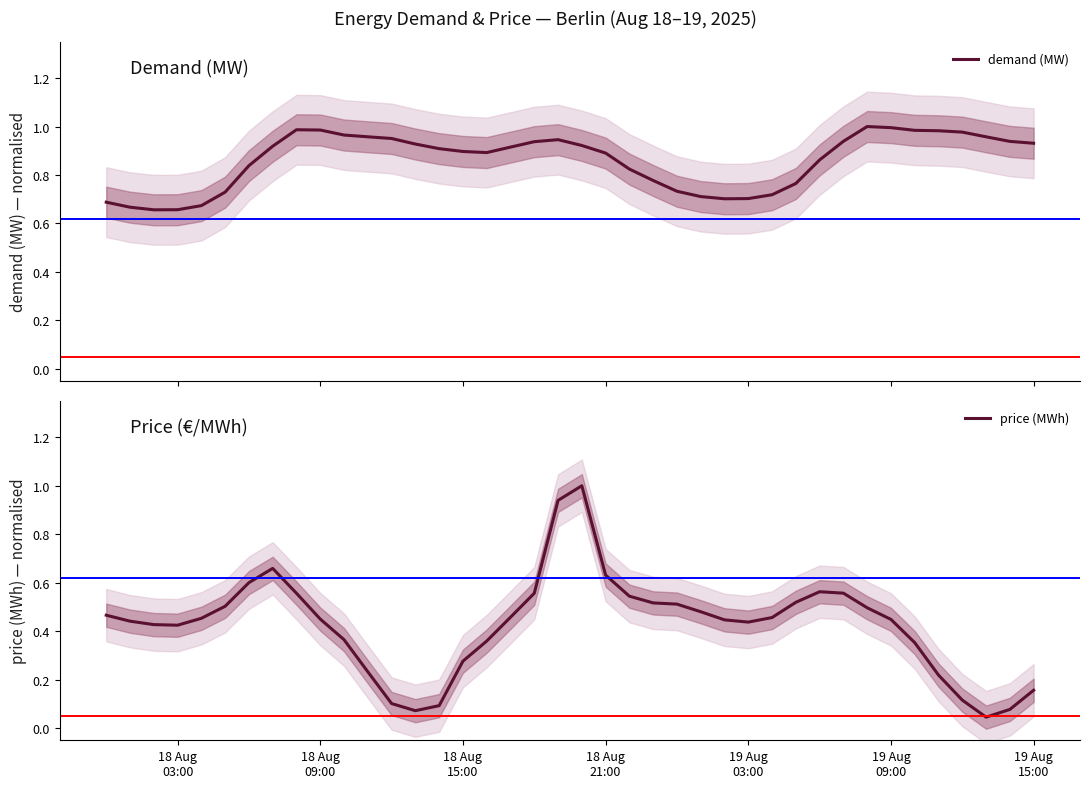

Reading left to right, what are all the values shown in this chart?

demand (MW): 0.7	0.7	0.7	0.7	0.7	0.7	0.8	0.9	1.0	1.0	1.0	1.0	1.0	0.9	0.9	0.9	0.9	0.9	0.9	0.9	0.9	0.9	0.8	0.8	0.7	0.7	0.7	0.7	0.7	0.8	0.9	0.9	1.0	1.0	1.0	1.0	1.0	1.0	0.9	0.9
price (MWh): 0.5	0.4	0.4	0.4	0.5	0.5	0.6	0.7	0.6	0.5	0.4	0.2	0.1	0.1	0.1	0.3	0.4	0.5	0.6	0.9	1.0	0.6	0.5	0.5	0.5	0.5	0.4	0.4	0.5	0.5	0.6	0.6	0.5	0.4	0.4	0.2	0.1	0.0	0.1	0.2